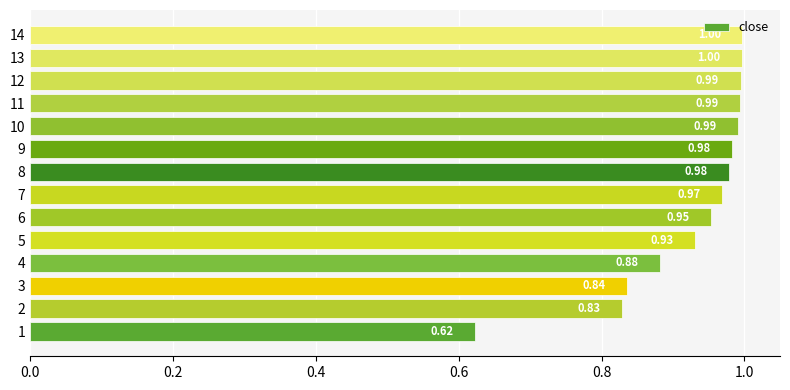

What is the difference between the maximum and minimum values?

0.4